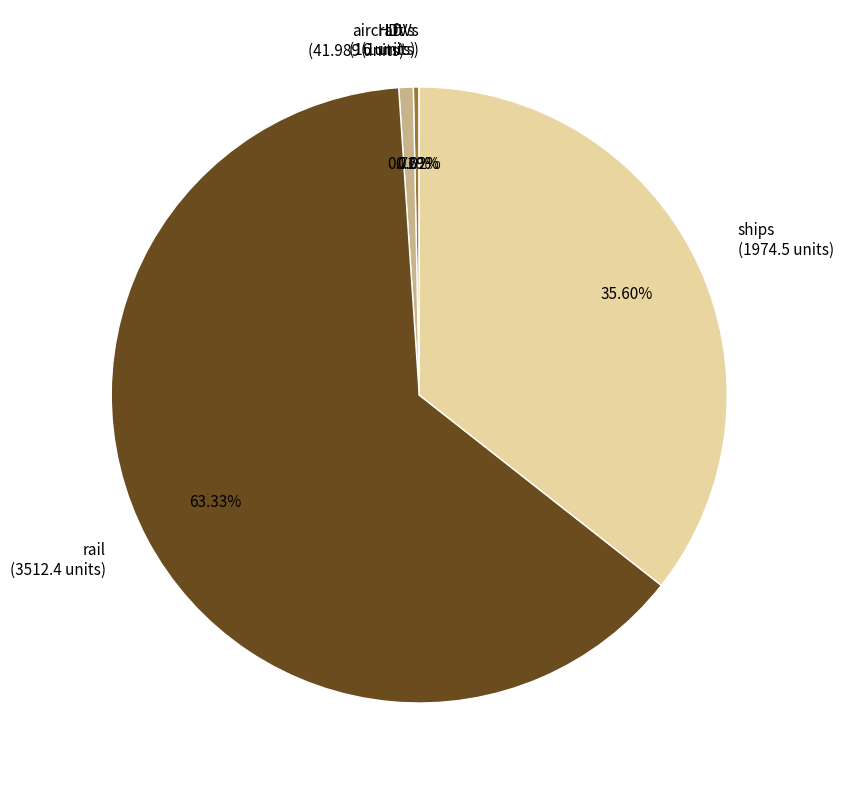

Do ships (1974.5 units) and rail (3512.4 units) together represent more than half of the pie?

Yes